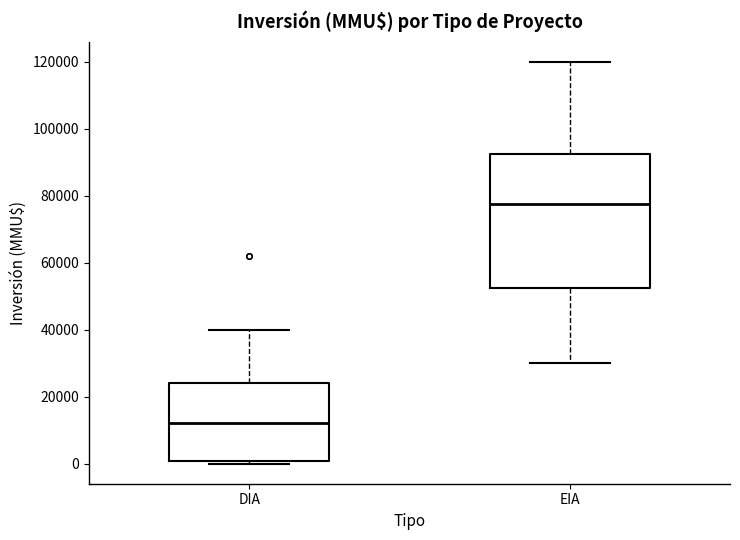

Reading left to right, transcribe this box plot: for each box, give where its median line is, the range the box spans, and where its two whiskers end, as read against the y-axis. The values are not printed on the chart, so give them approximately, as read against the axis.

DIA: median 12000, box 0 to 24000, whiskers 0 (just below the box's lower edge) to 40000
EIA: median 78000, box 52000 to 92000, whiskers 30000 to 120000